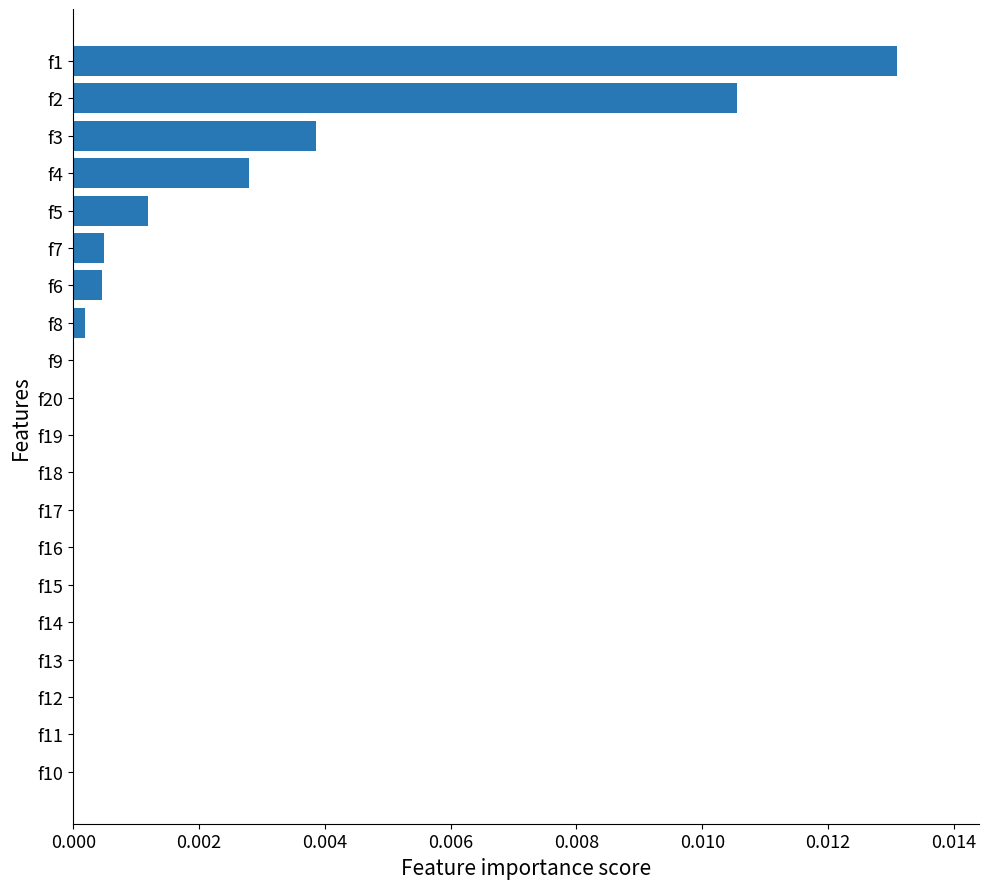

True or false: the data shows 0.0 at f11.

True